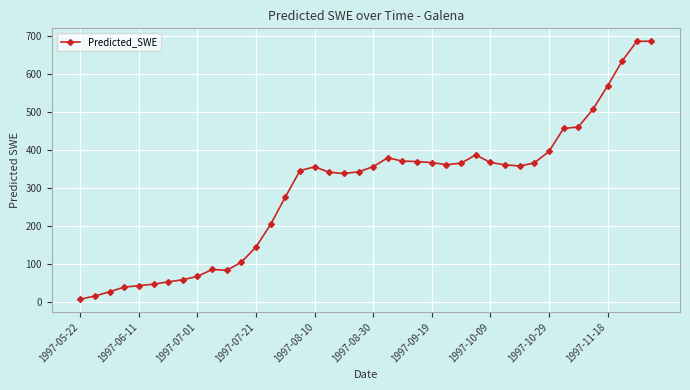

True or false: the data has more than 0 interior local peaks.

True